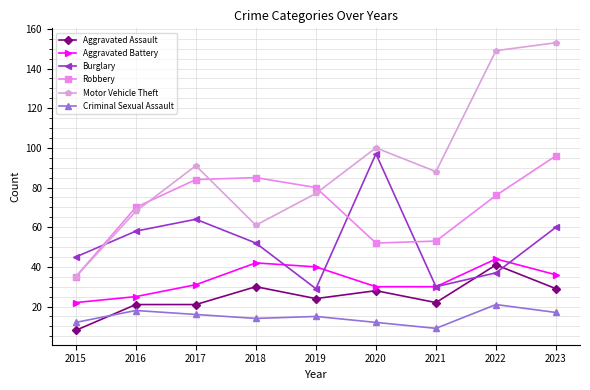

True or false: Motor Vehicle Theft and Criminal Sexual Assault cross at least once.

False